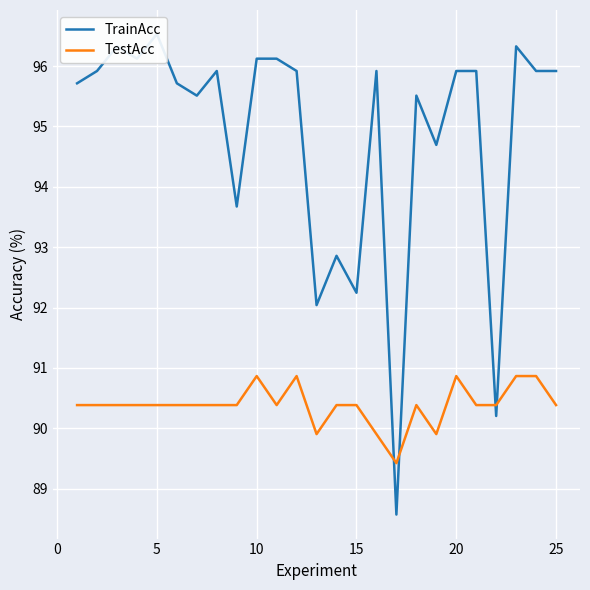

What is the lowest value of the TestAcc series?

89.4